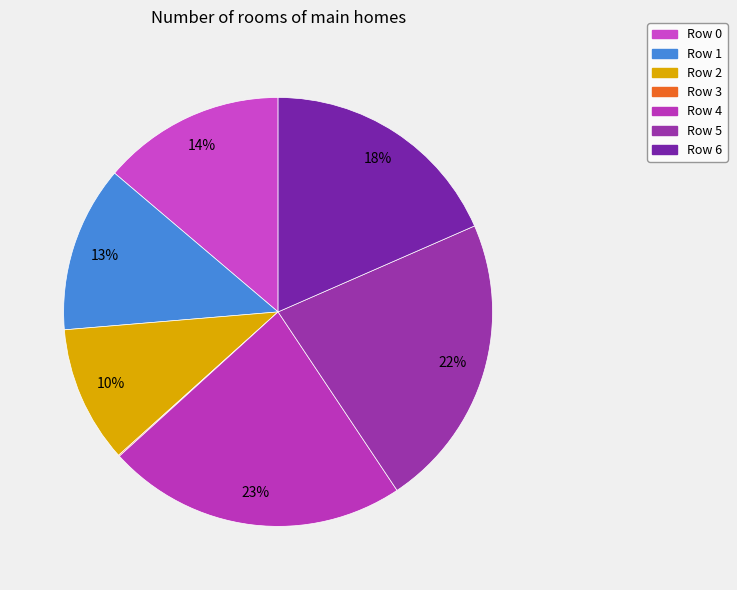

Do Row 0 and Row 1 together represent more than half of the pie?

No